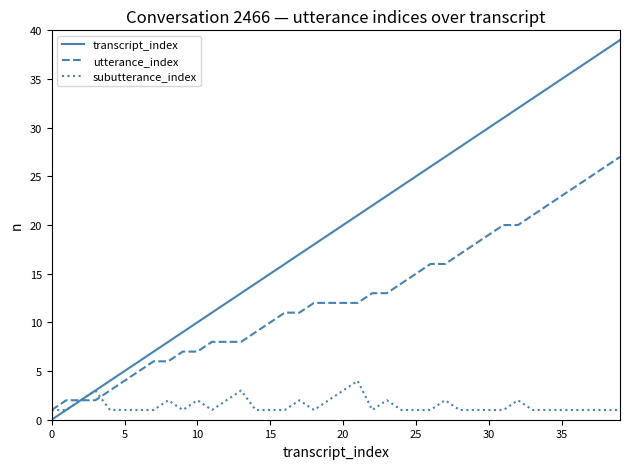

What is the greatest value displayed?

39